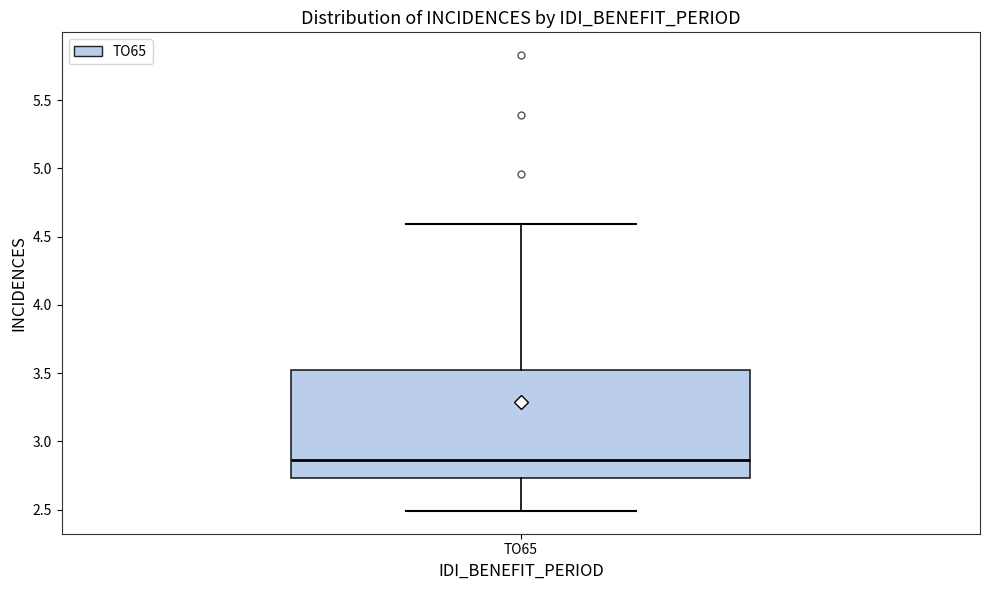

Read this box plot against the y-axis: the position of the median line, the range covered by the box, and the ends of both whiskers. The values are not printed on the chart, so give them approximately, as read against the axis.

median 2.85, box 2.75 to 3.50, whiskers 2.50 to 4.60